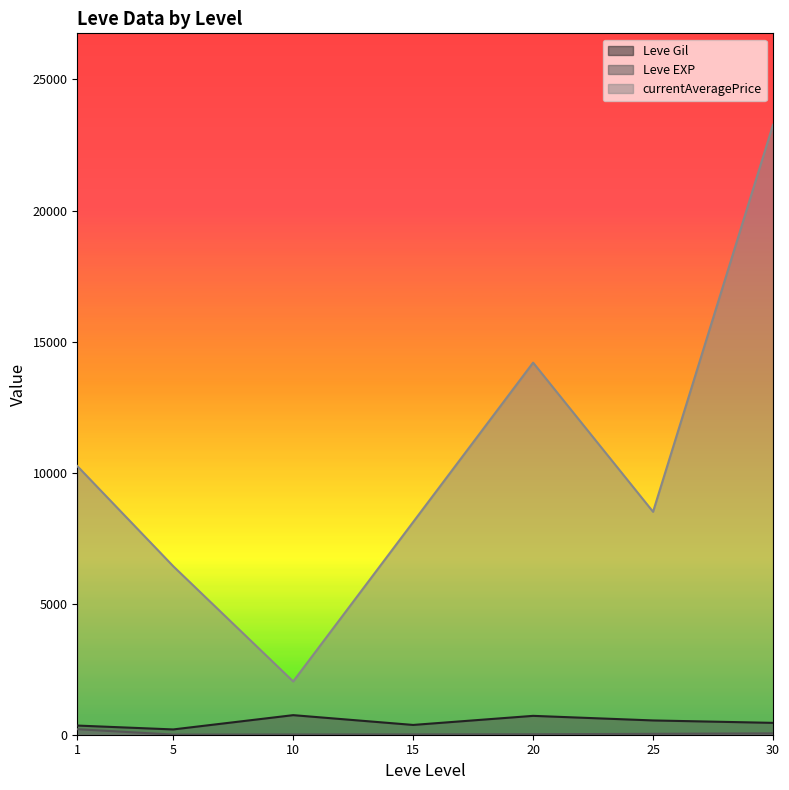

Which series changed the most between 15 and 20?

currentAveragePrice